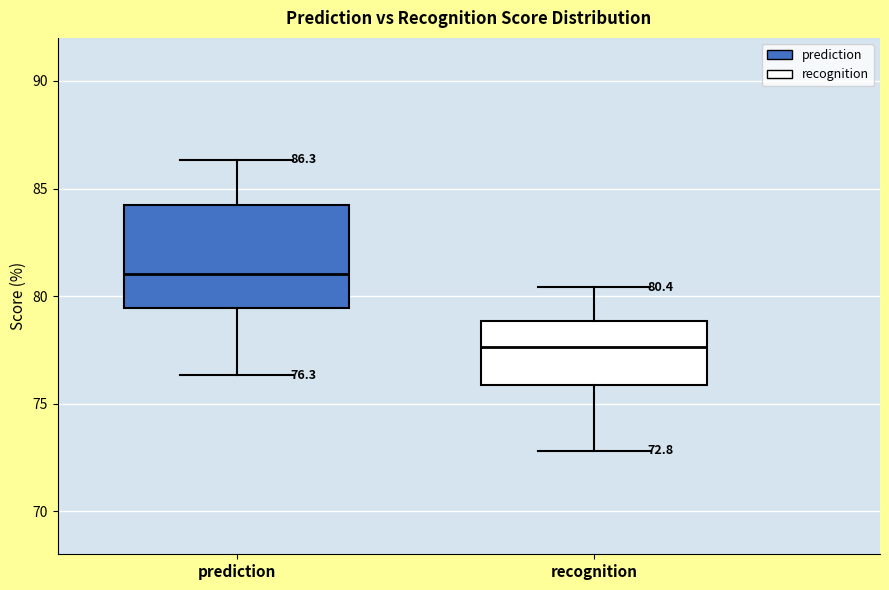

Comparing the boxes themselves (not the whiskers), which one is the tallest?

prediction